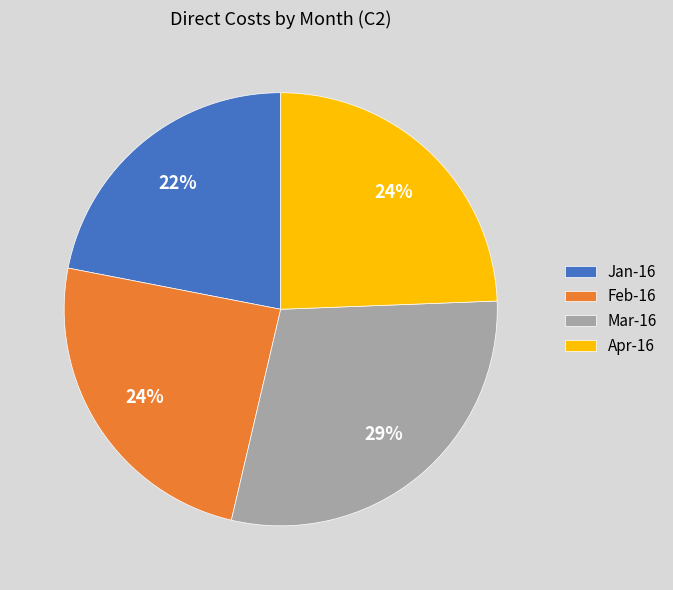

Which category has the biggest portion of the pie?

Mar-16